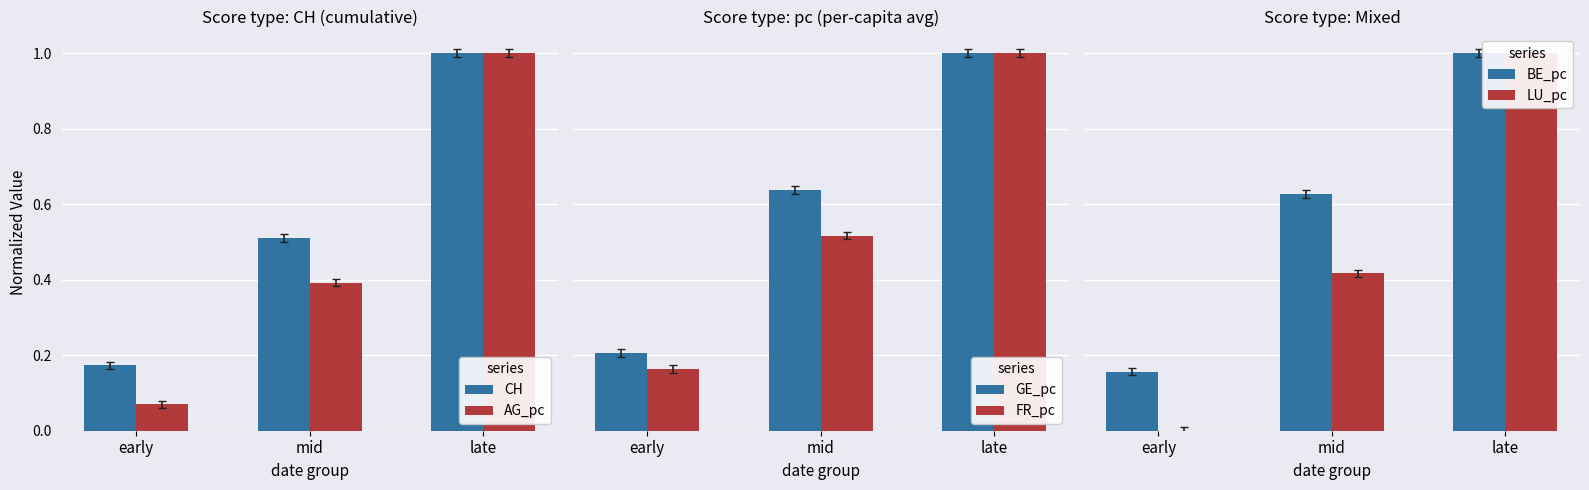

Reading left to right, what are all the values shown in this chart?

CH: early=0.2	mid=0.5	late=1.0
AG_pc: early=0.1	mid=0.4	late=1.0
GE_pc: early=0.2	mid=0.6	late=1.0
FR_pc: early=0.2	mid=0.5	late=1.0
BE_pc: early=0.2	mid=0.6	late=1.0
LU_pc: early=0.0	mid=0.4	late=1.0